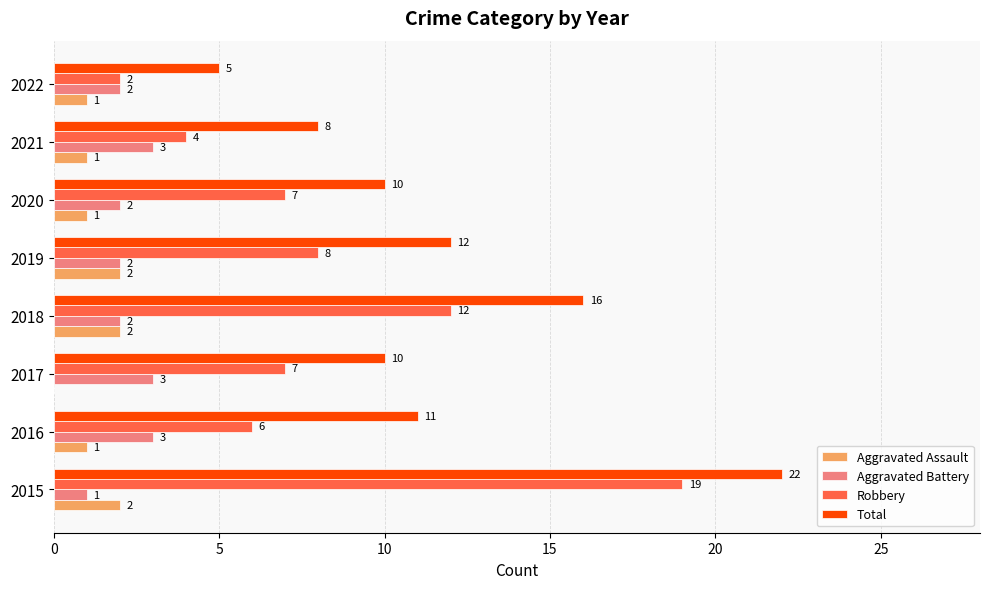

Which series has the largest total across all categories?

Total